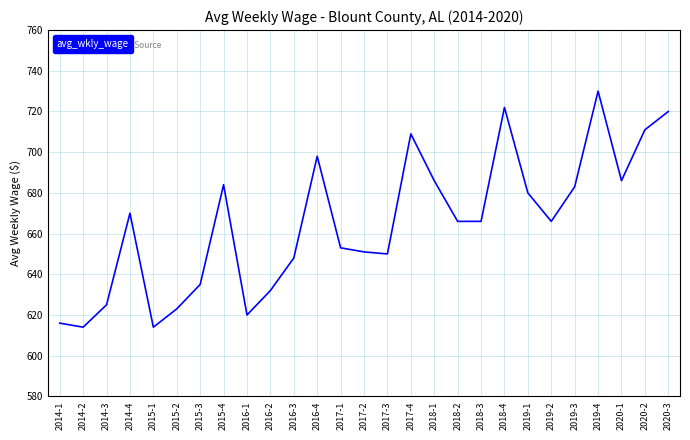

At which label is the value closest to 672?

2014-4